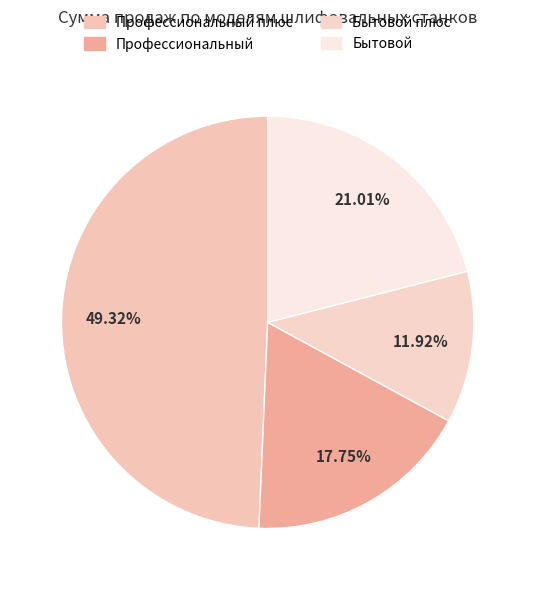

How many segments does this pie chart have?

4